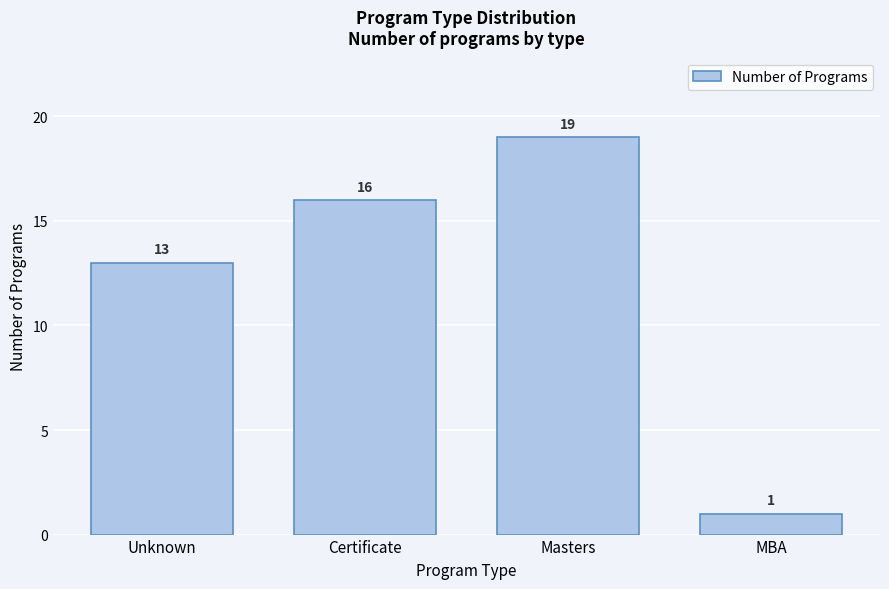

Reading left to right, transcribe all the data shown in this chart.

13	16	19	1